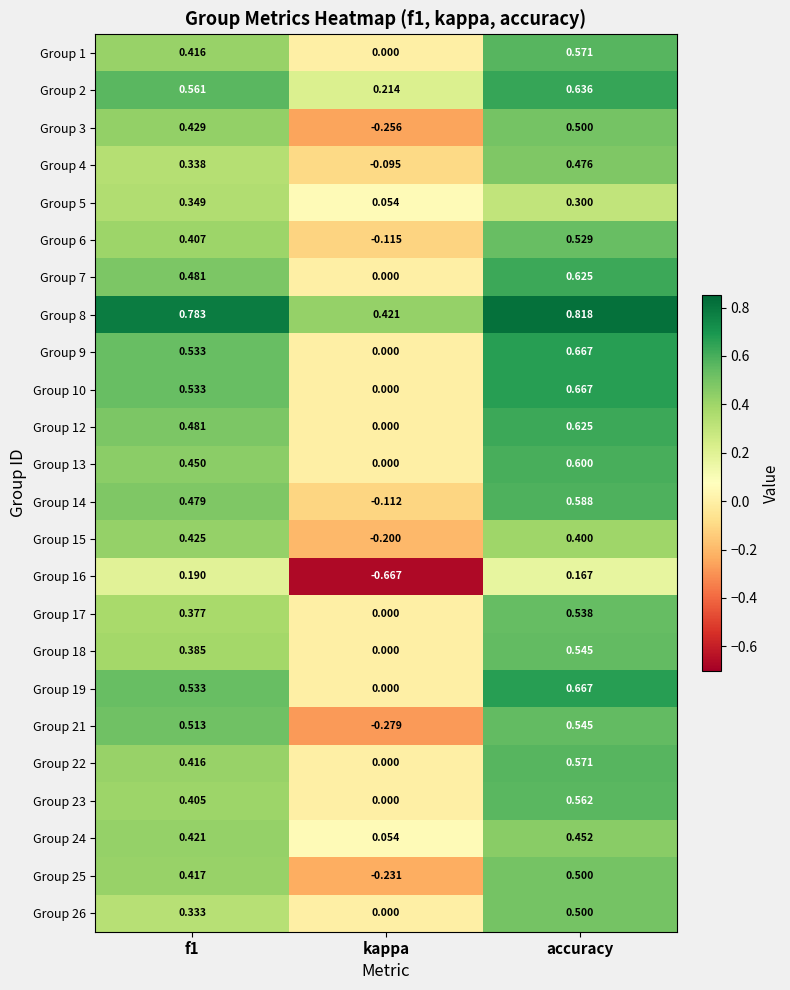

Which category has the lowest value across all series?

kappa